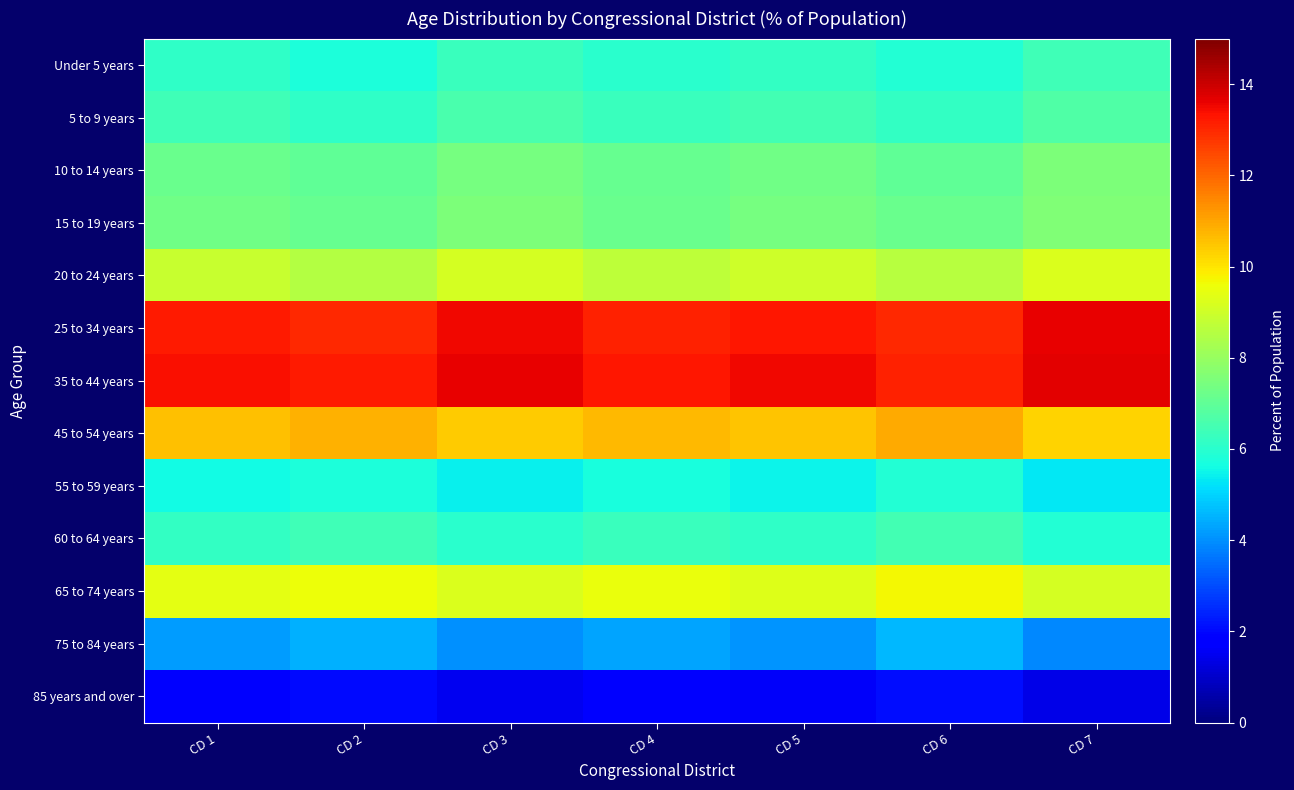

At how many categories does at least one series exceed 9?

7